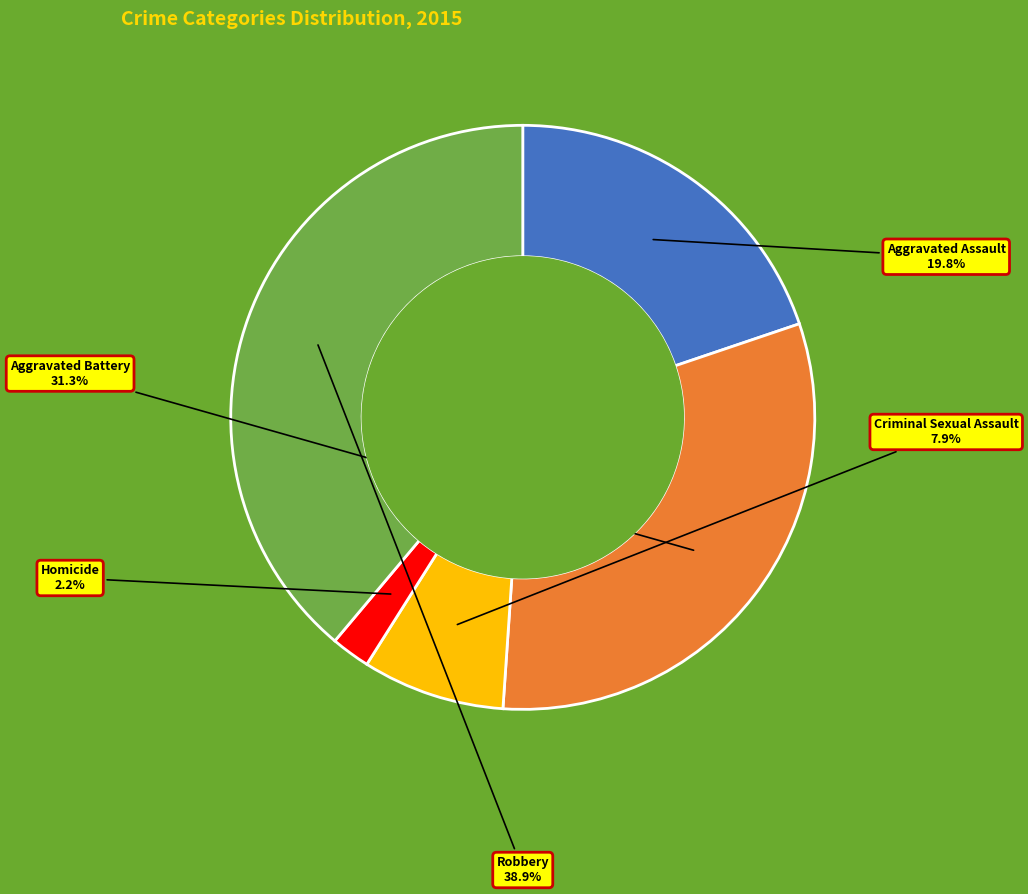

Does any single category account for the majority?

No